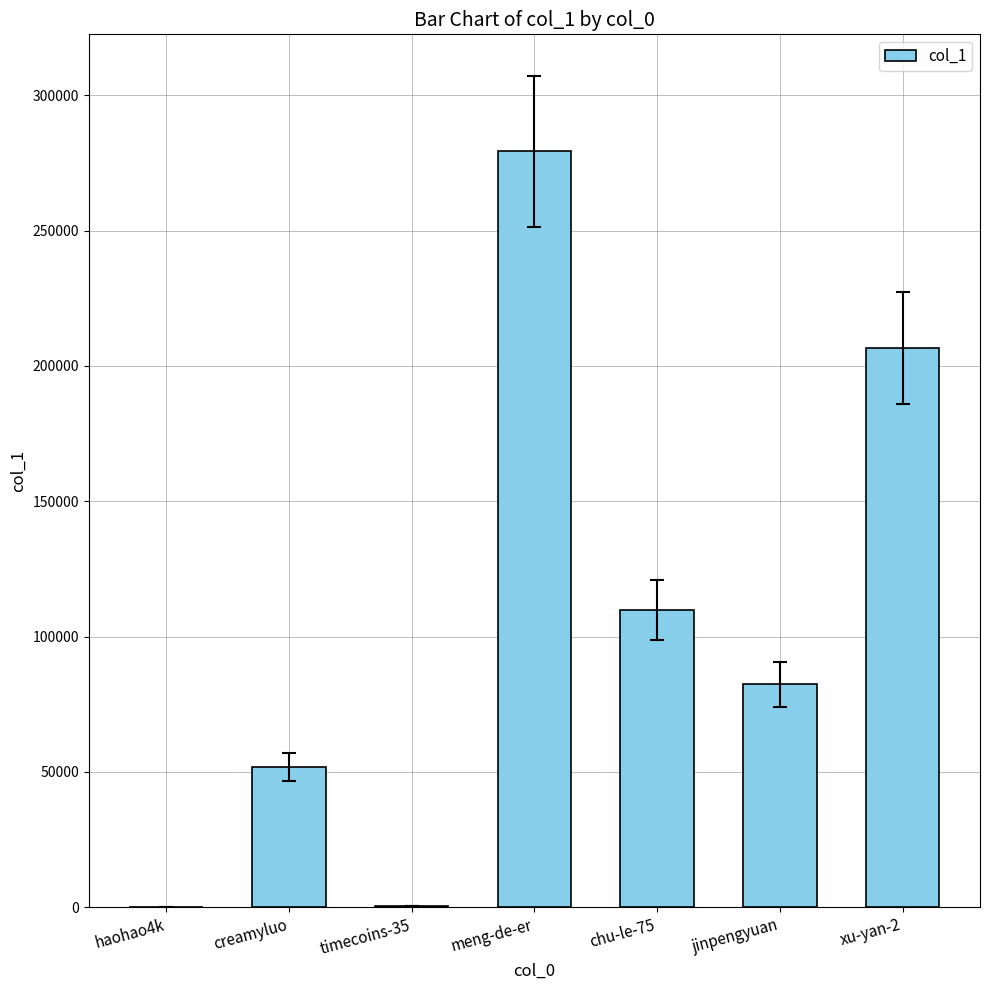

What is the maximum value shown in the chart?

279202